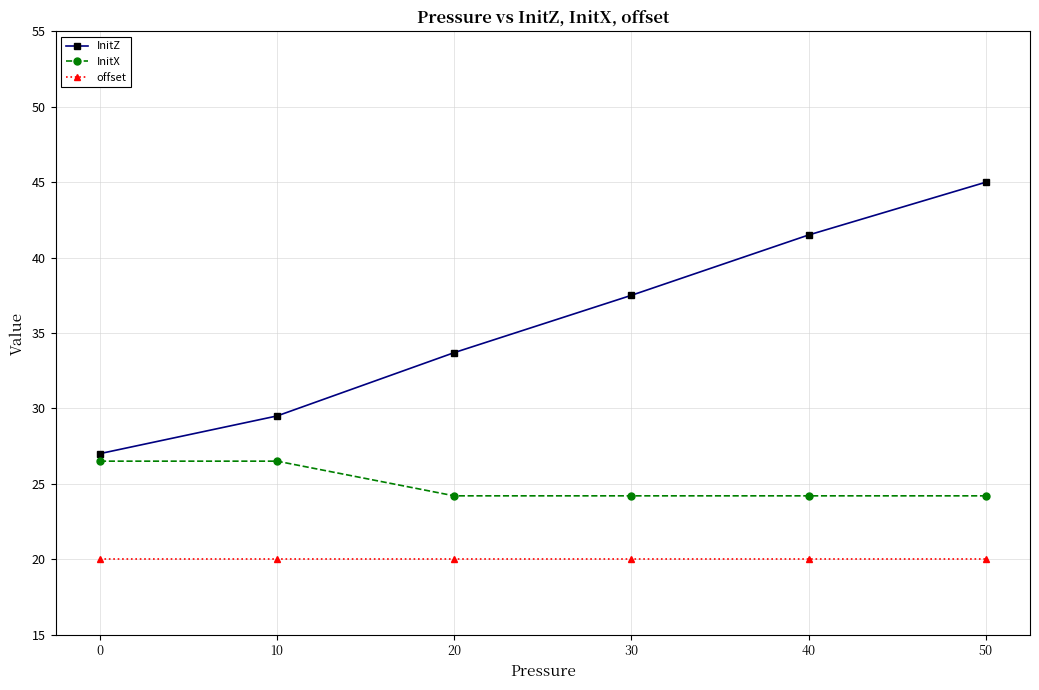

At how many categories does at least one series exceed 21?

6